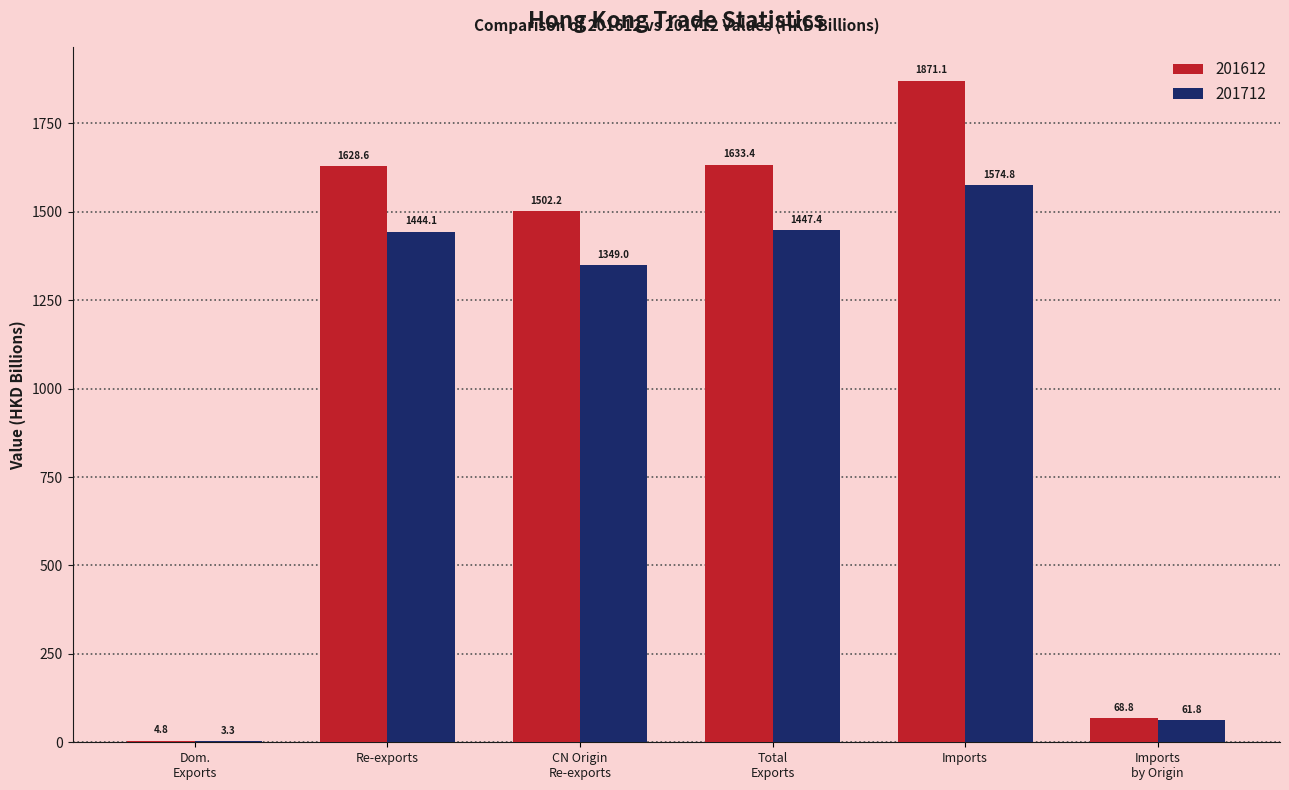

What is the highest value of the 201712 series?

1574.8